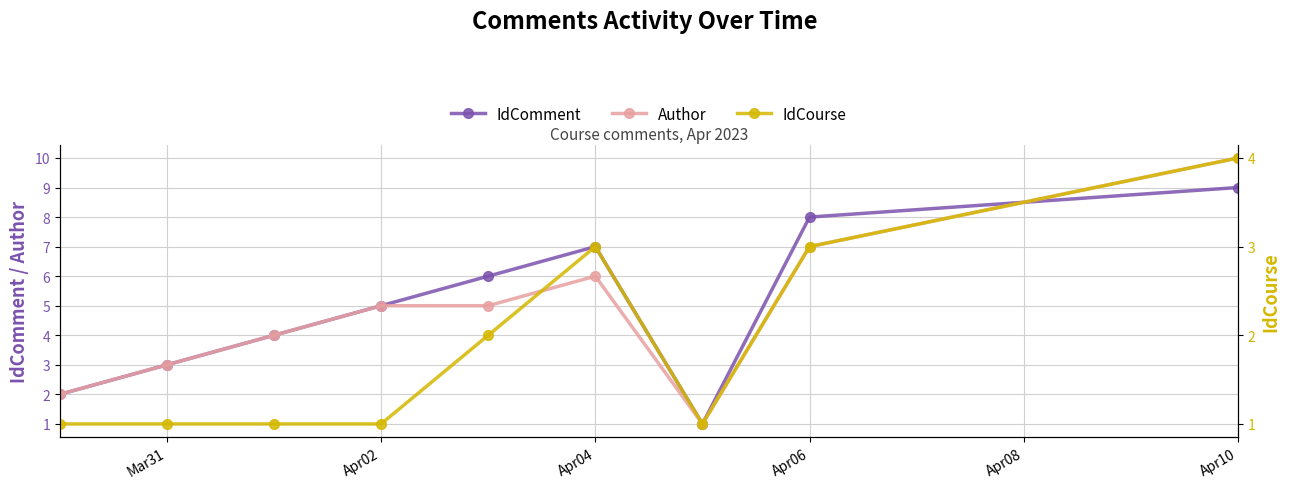

The value of Author at Apr06 is 10. True or false?

False